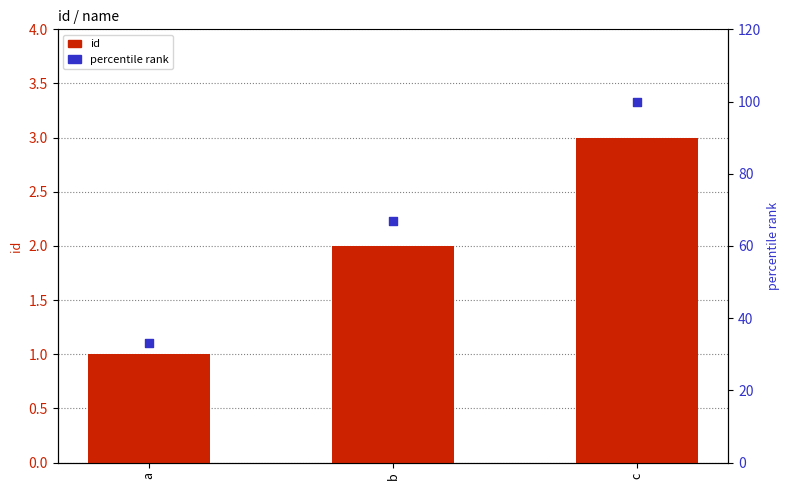

At which category is the sum across all series the highest?

c